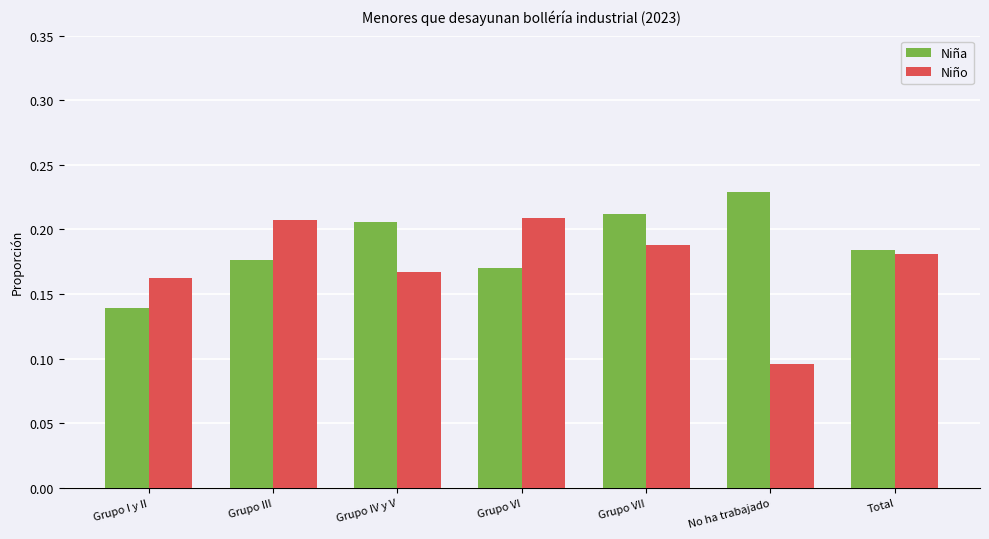

Does the chart contain any negative values?

No